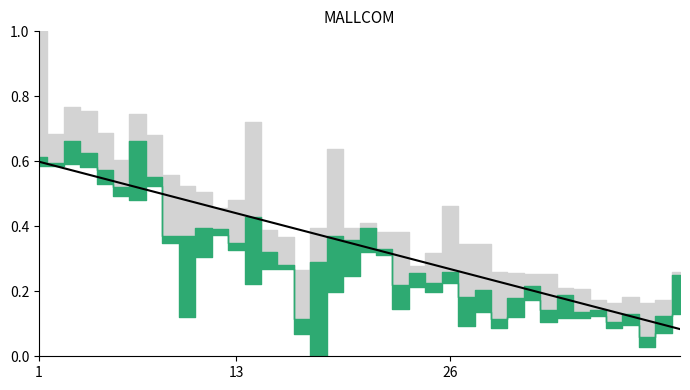

How many categories are shown in the chart?

40